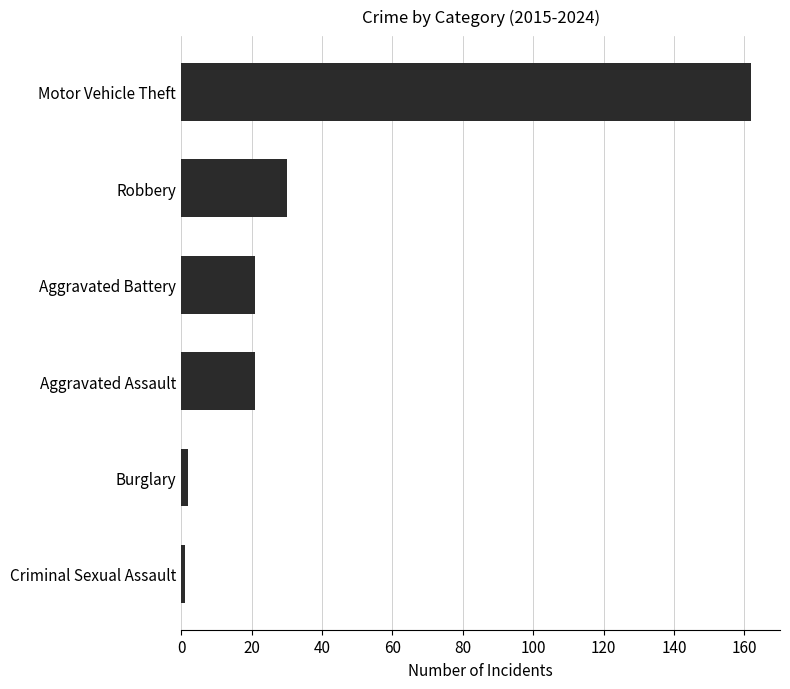

Reading top to bottom, transcribe all the data shown in this chart.

162	30	21	21	2	1